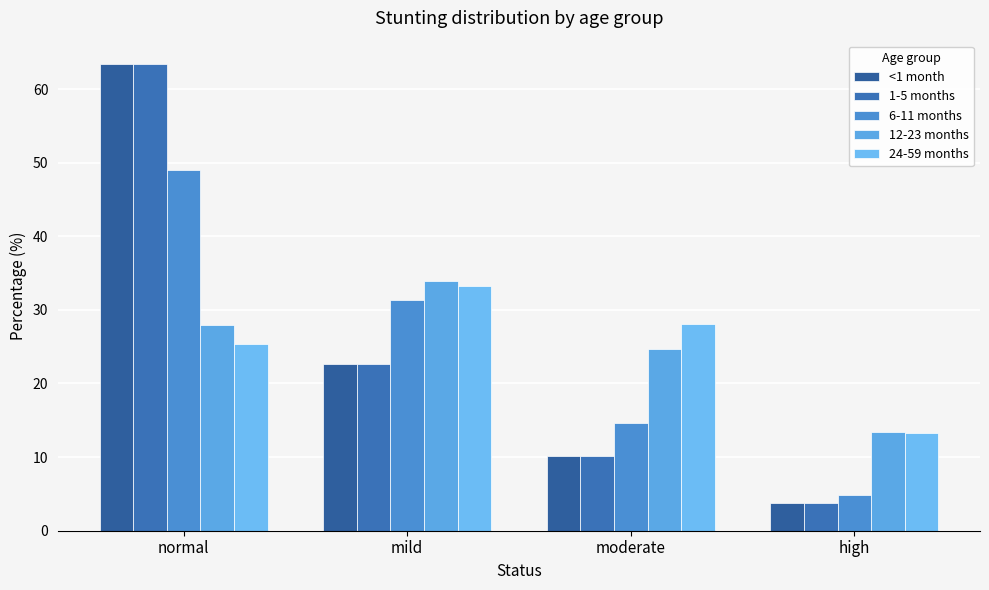

Is it true that 6-11 months equals 14.7 at moderate?

True